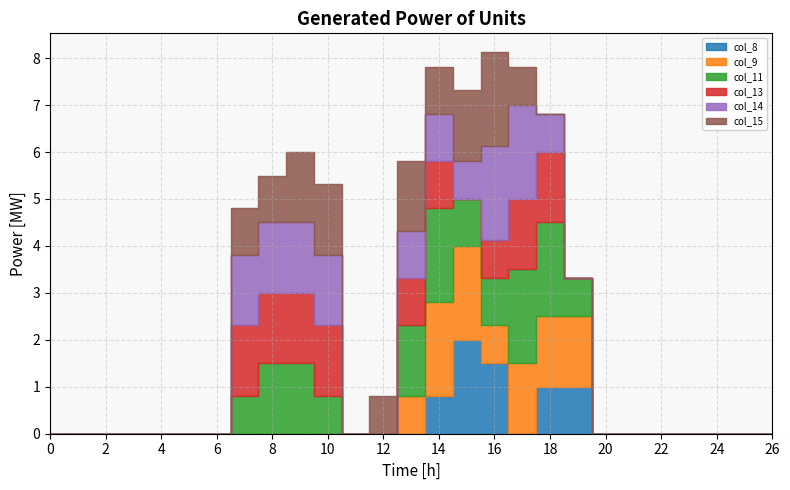

At which category does col_13 reach its first local valley?

15